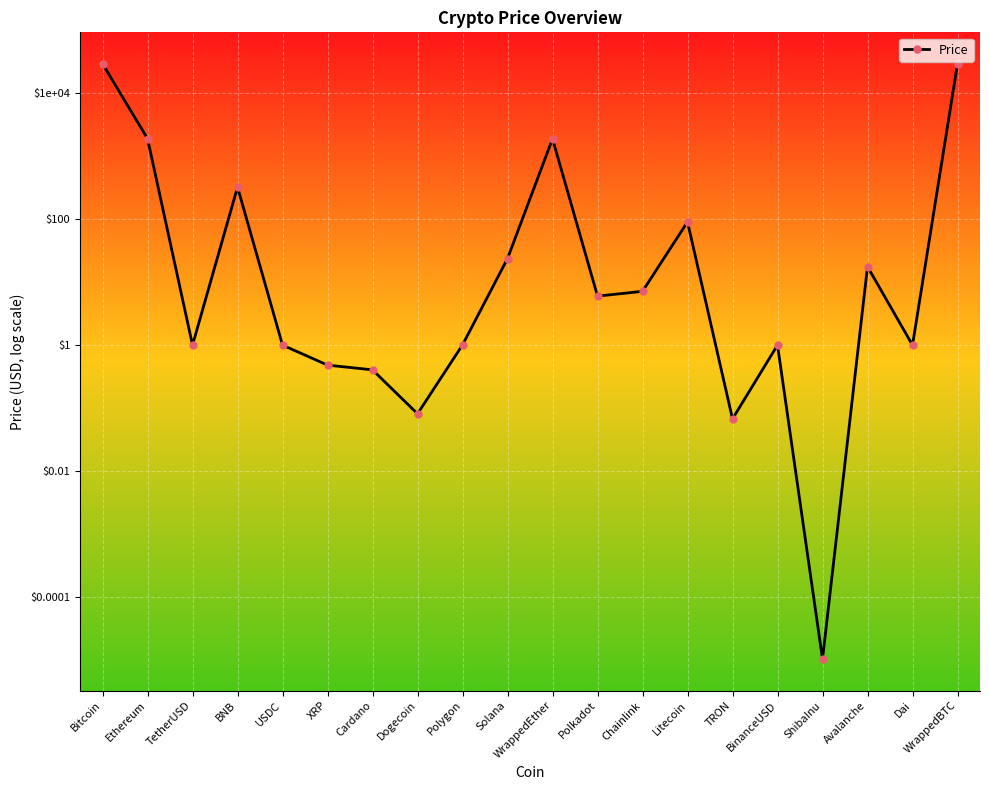

What is the approximate value at ShibaInu?

-5.0